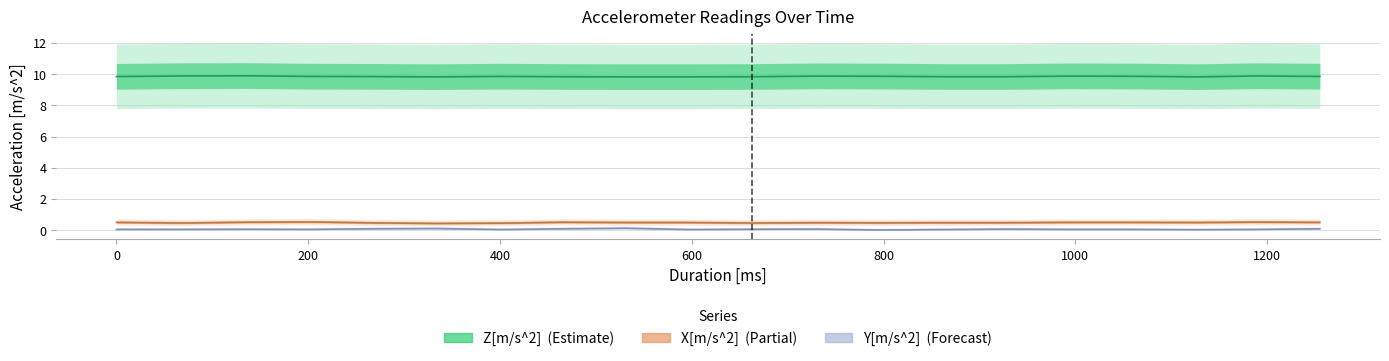

True or false: X[m/s^2] and Z[m/s^2] intersect in this chart.

False